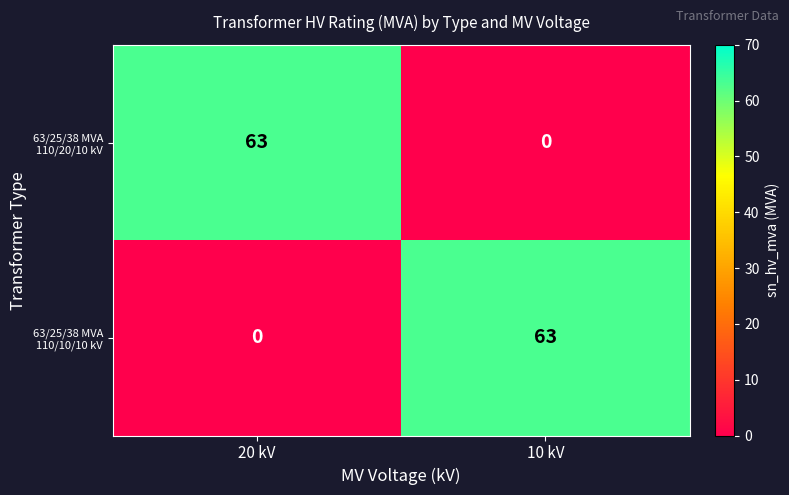

True or false: 63/25/38 MVA 110/20/10 kV has a value of 27 at 10 kV.

False